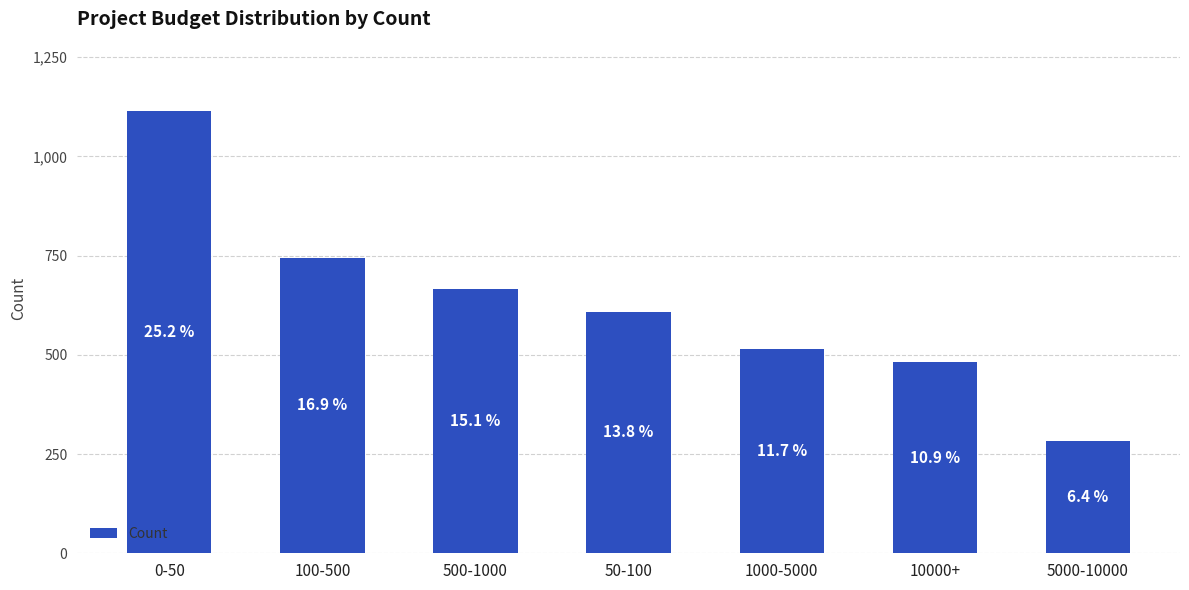

Rank the categories by value from lowest to highest.

5000-10000, 10000+, 1000-5000, 50-100, 500-1000, 100-500, 0-50